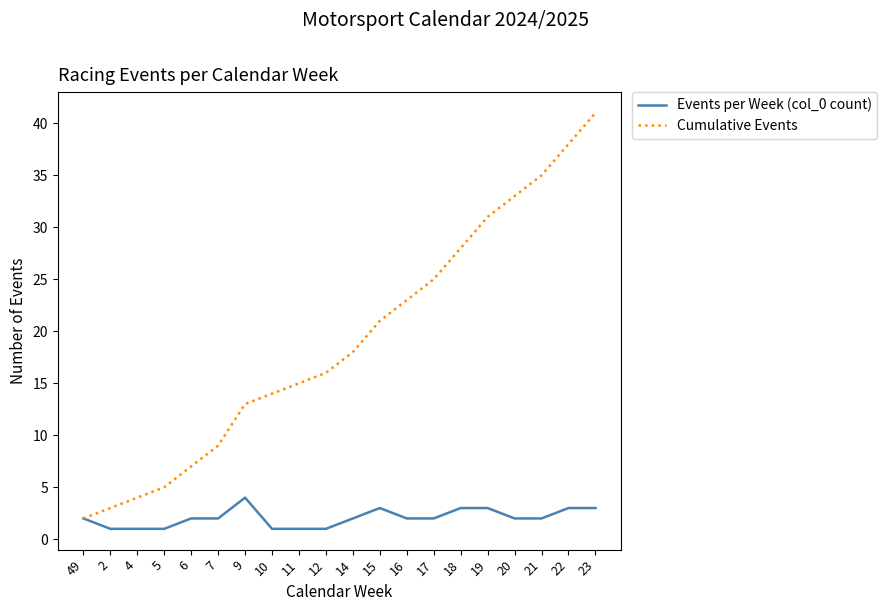

What is the maximum value for Cumulative Events?

41